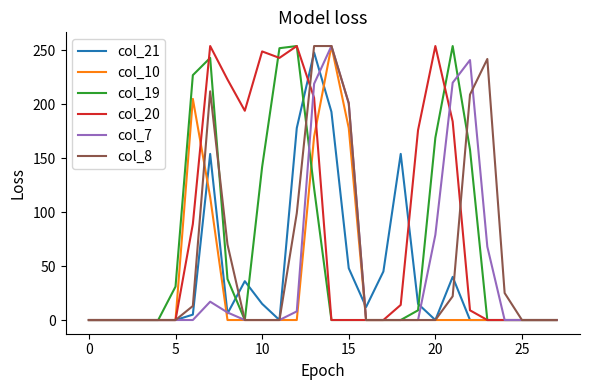

What is the sum of all col_7 values?

1314